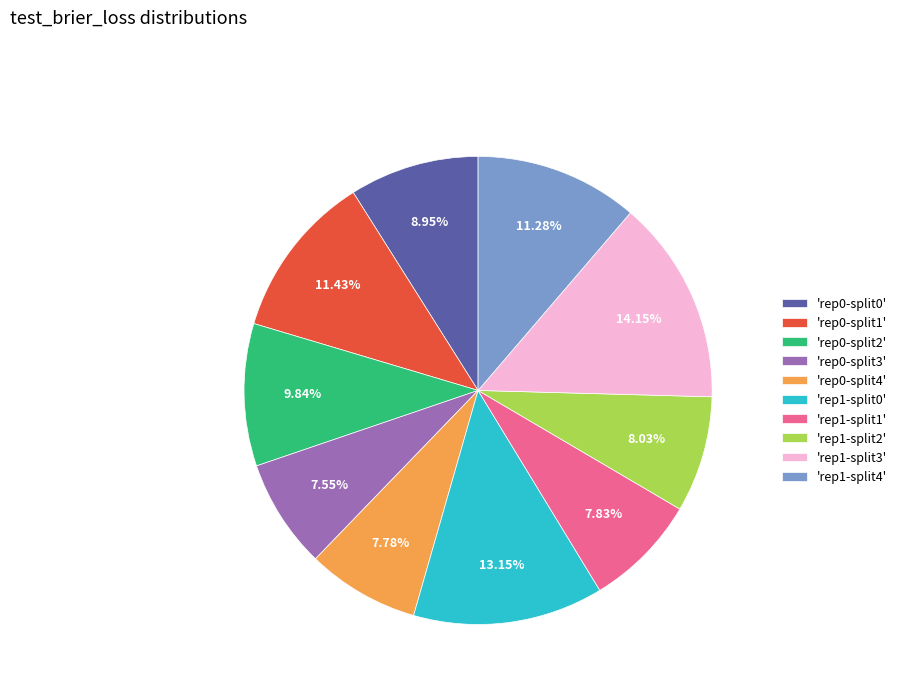

Is the sum of 'rep0-split0' and 'rep1-split4' greater than half?

No